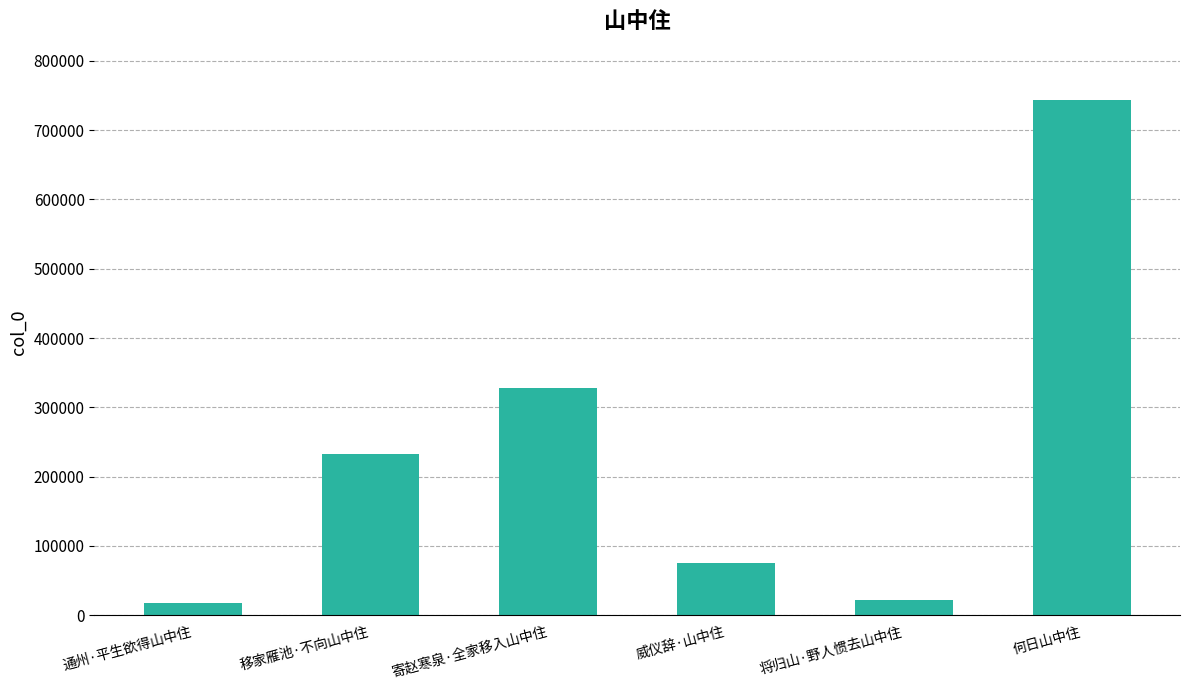

What is the smallest value displayed?

17113